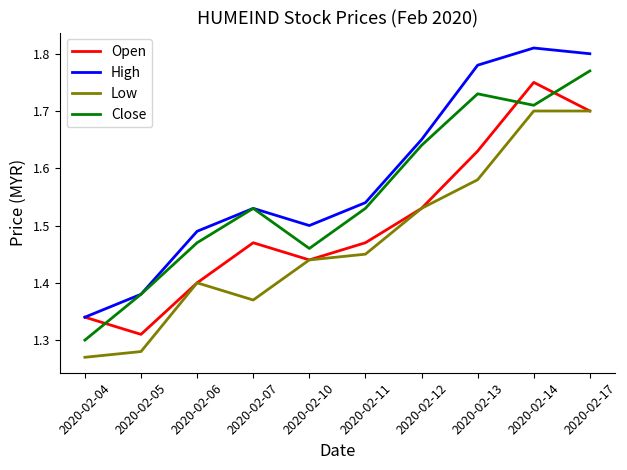

At which label does Open reach its peak?

2020-02-14